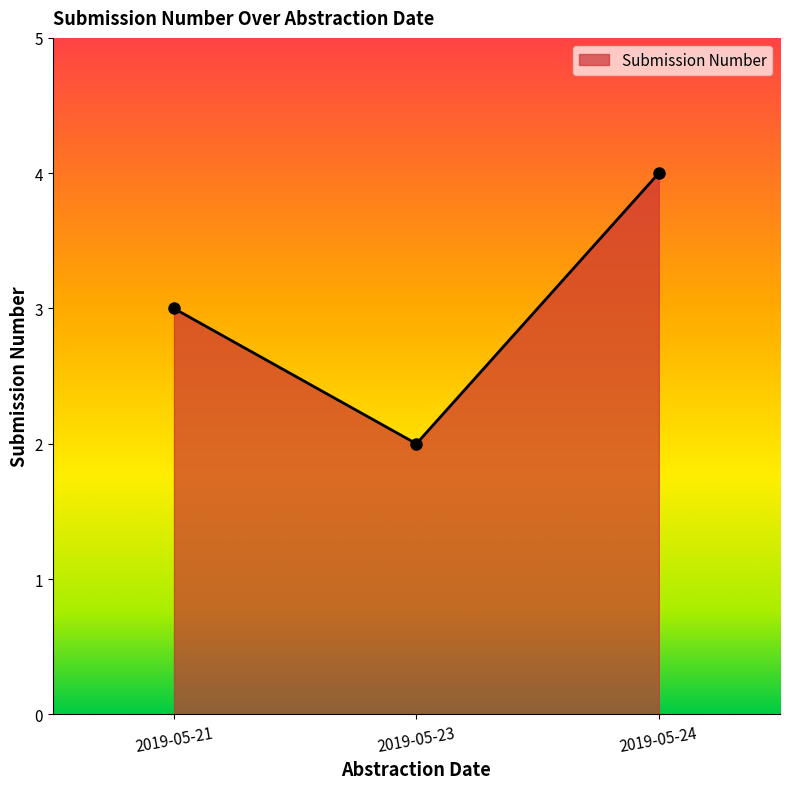

Is it true that the value at 2019-05-21 is 1?

False